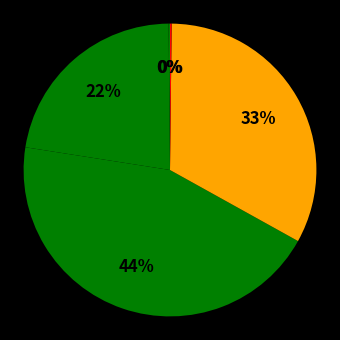

To the nearest percent, what is the difference between the largest and smallest slice percentages?

44%